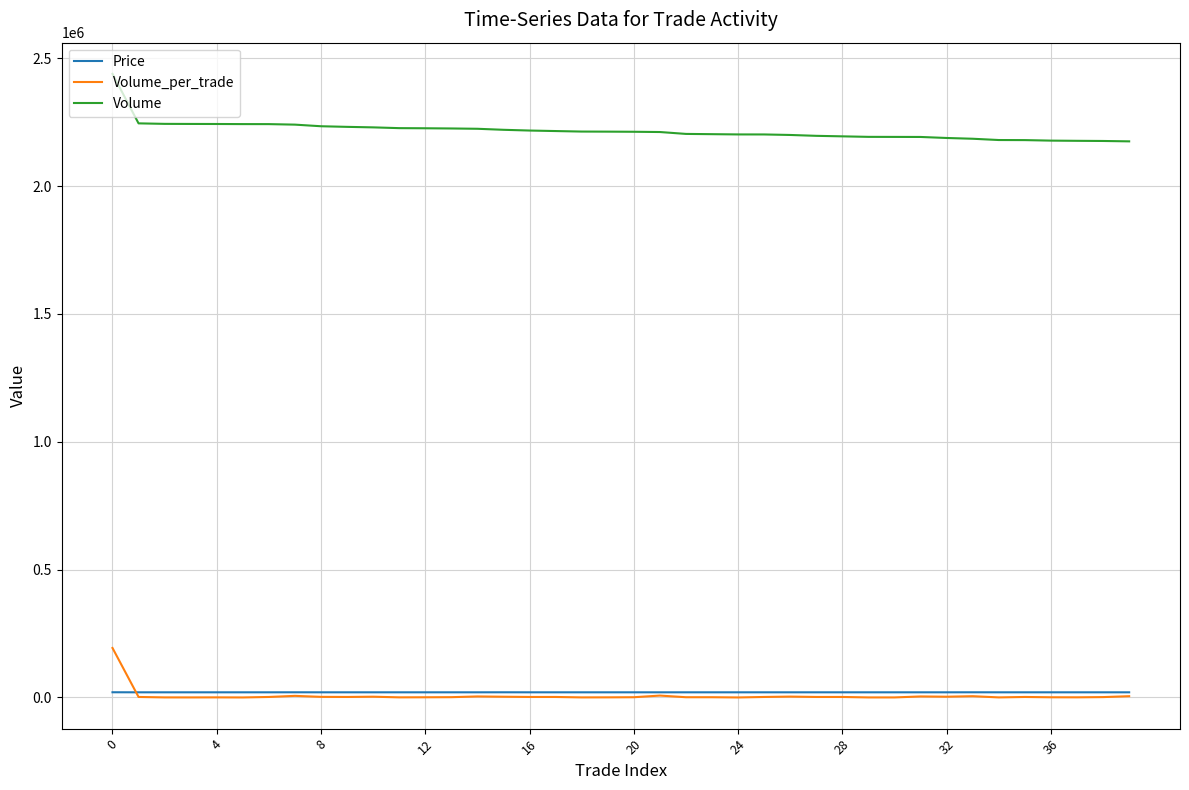

Which series has the widest spread of values?

Volume